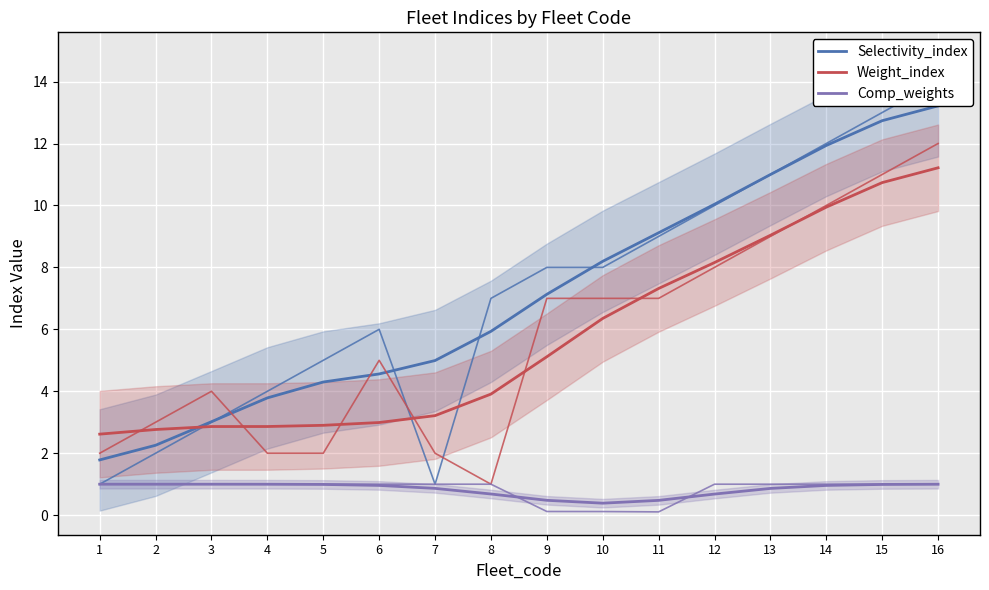

At which category is the sum across all series the highest?

16